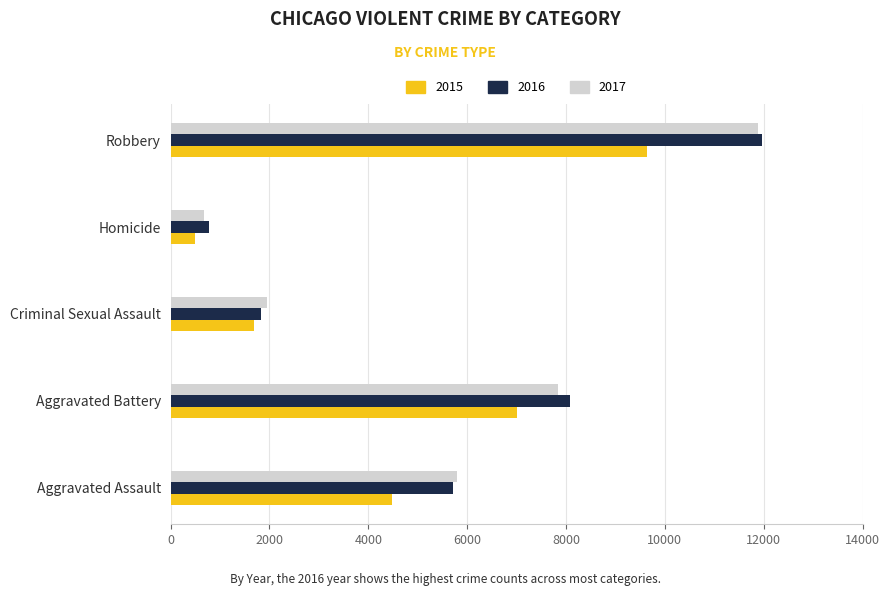

The value of 2015 at Aggravated Assault is 2523. True or false?

False